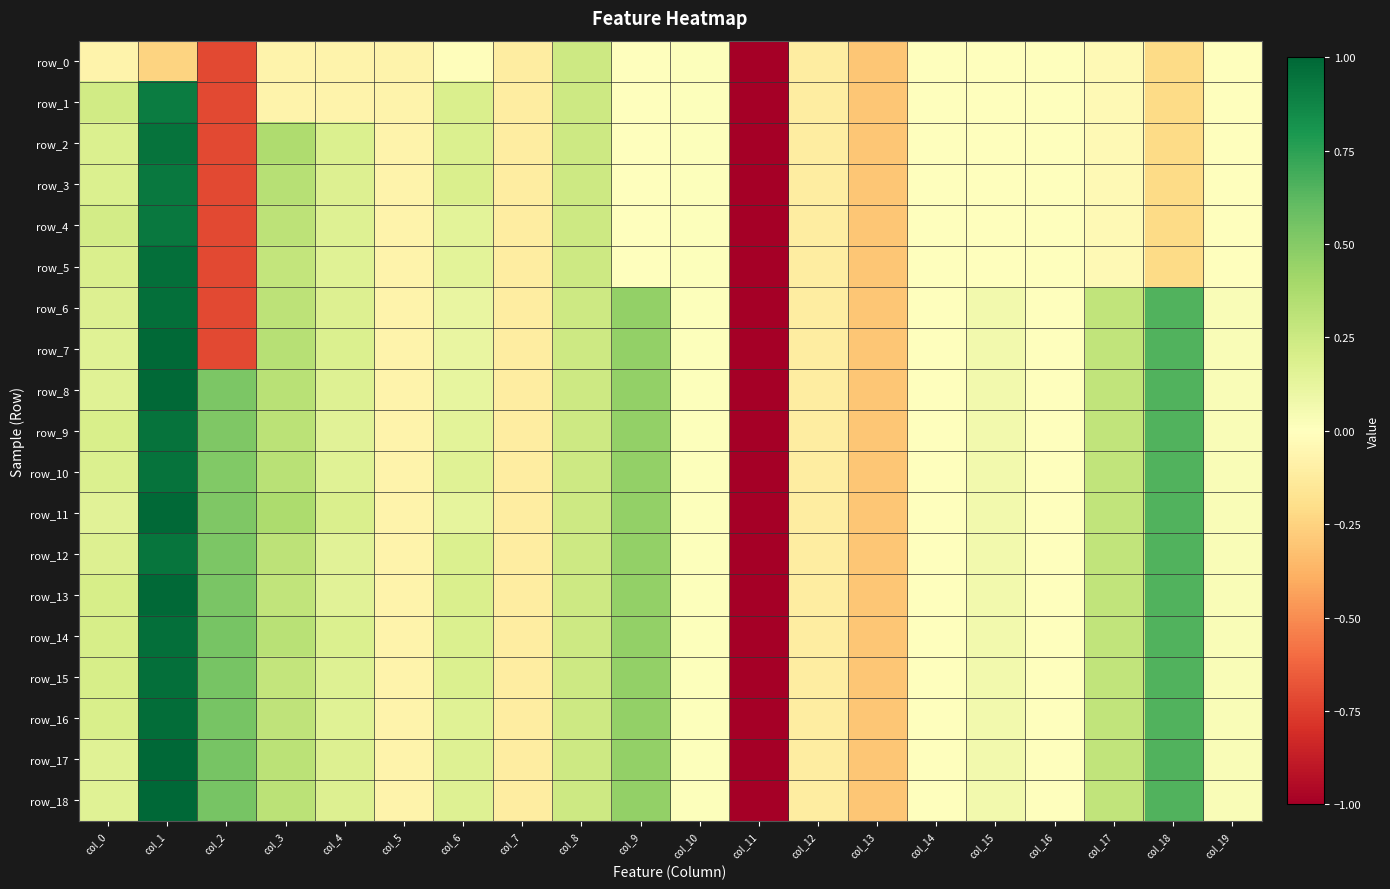

Is it true that row_4 equals -0.0 at col_17?

True